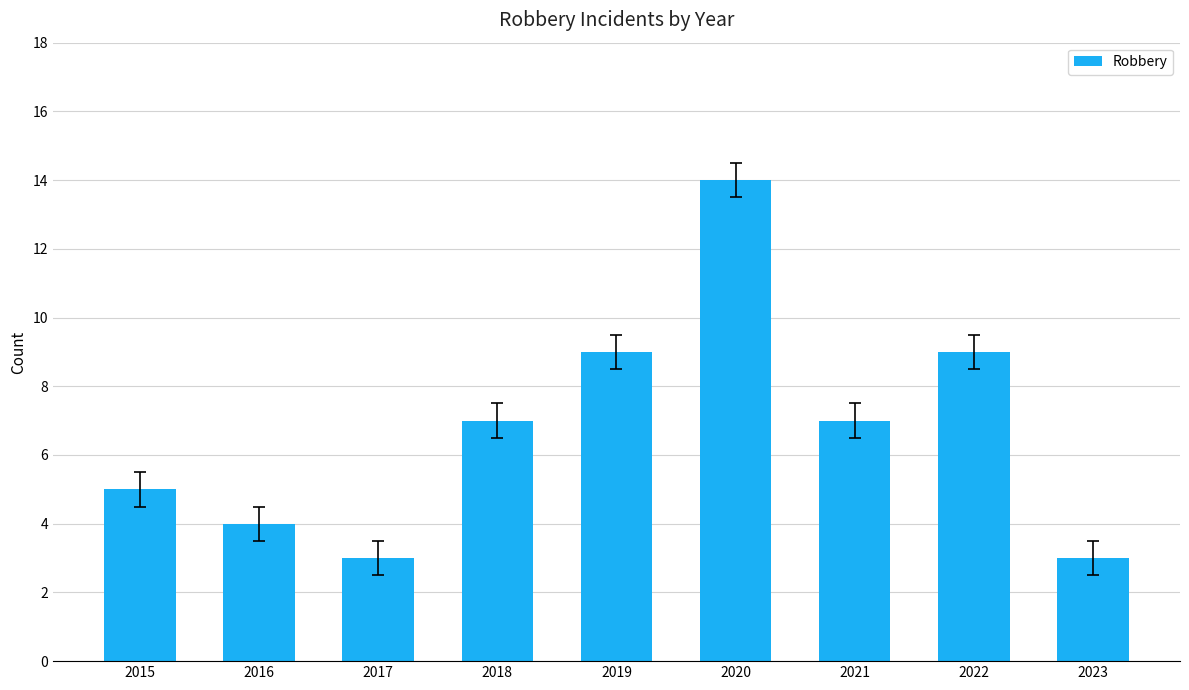

The value at 2015 is 5. True or false?

True